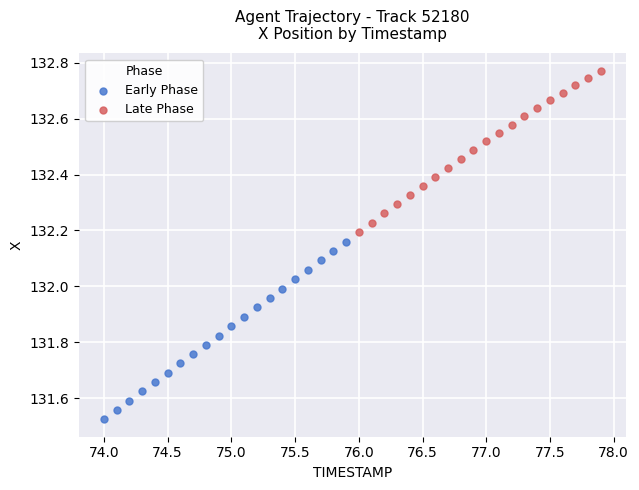

Which series contains the lowest Y value?

Early Phase